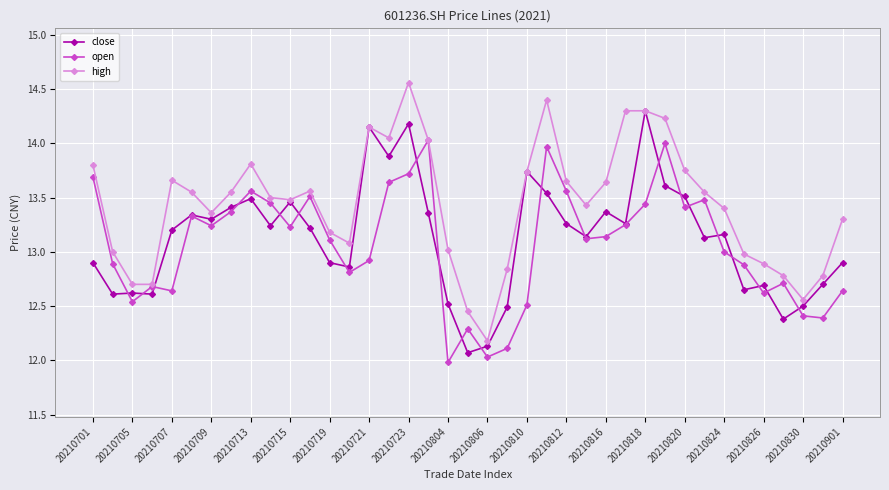

What is the maximum value for open?

14.0